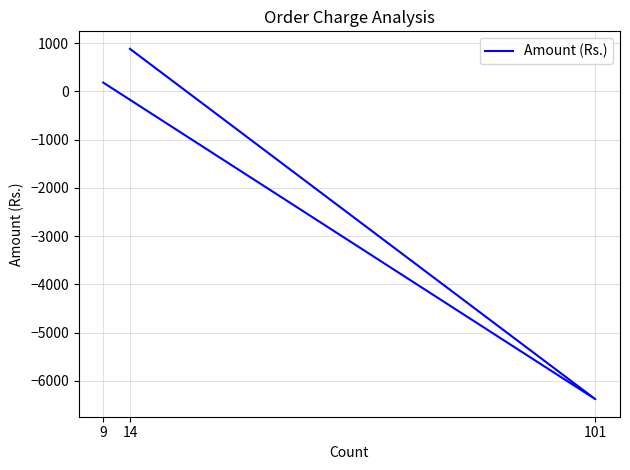

List the labels in order of value, largest first.

14, 9, 101